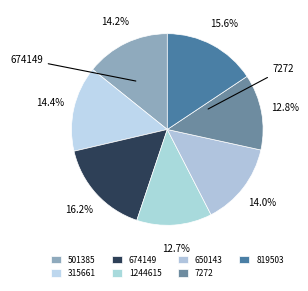

To the nearest percent, what is the average slice percentage?

14%